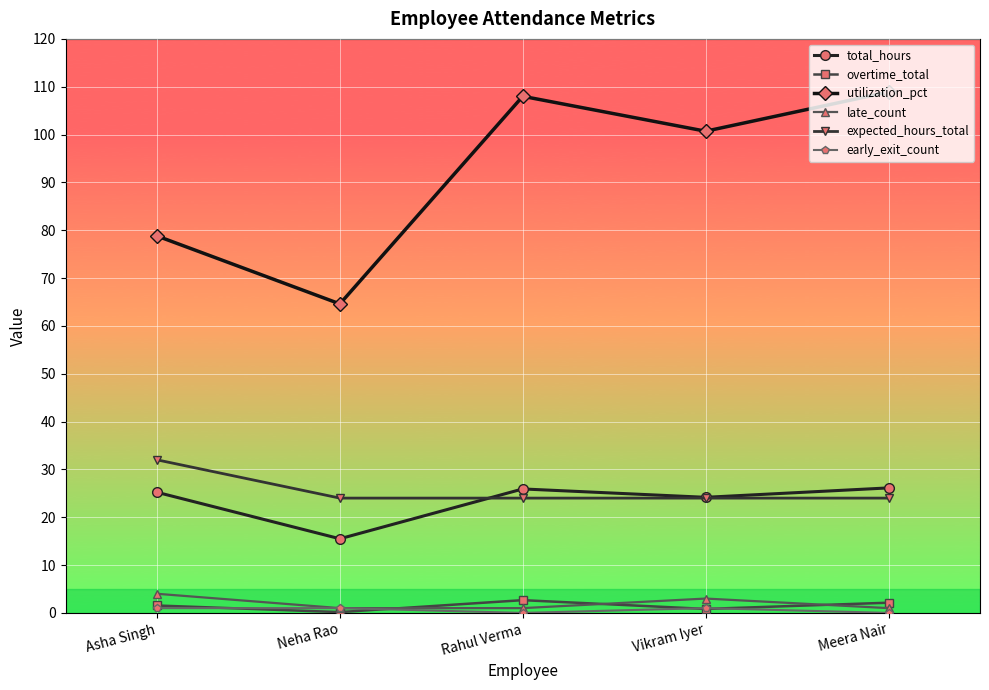

What is the label of the 1st point from the right?

Meera Nair